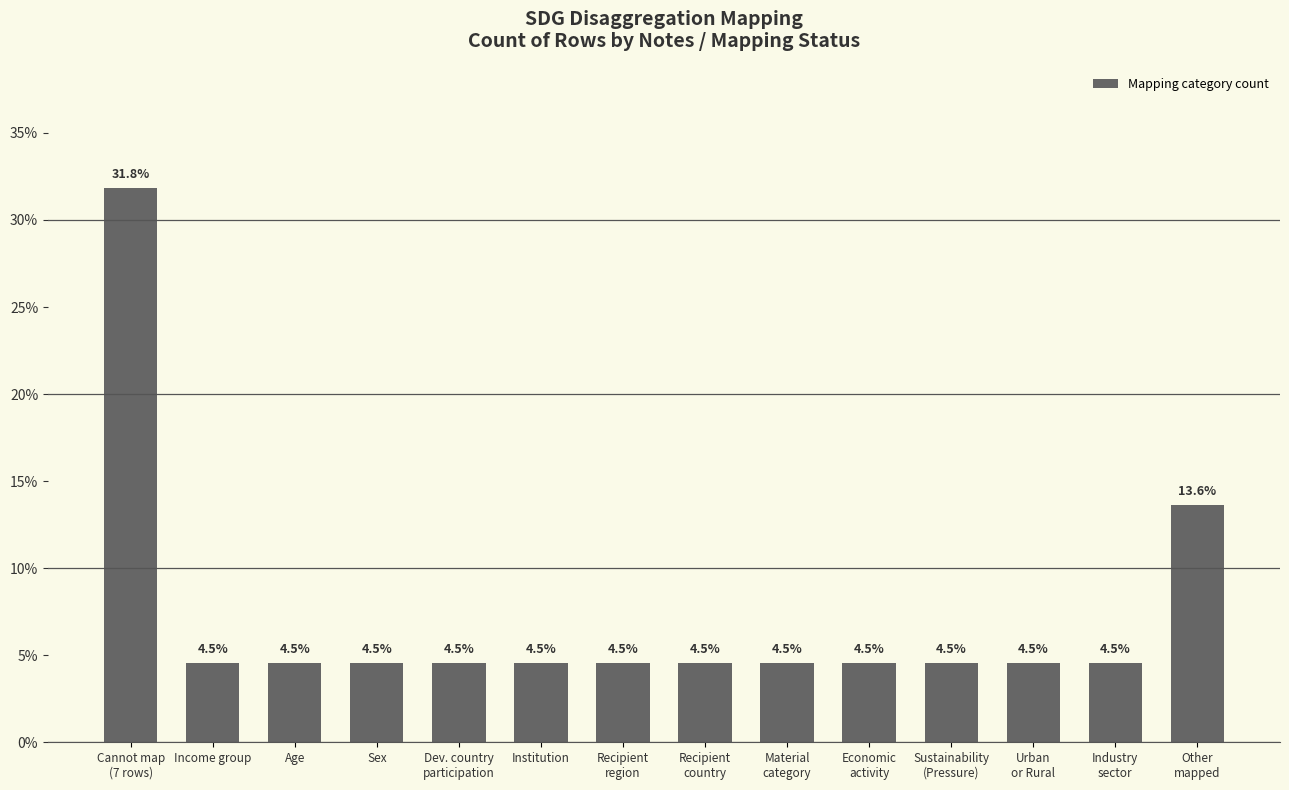

What is the label of the 12th bar from the left?

Urban
or Rural